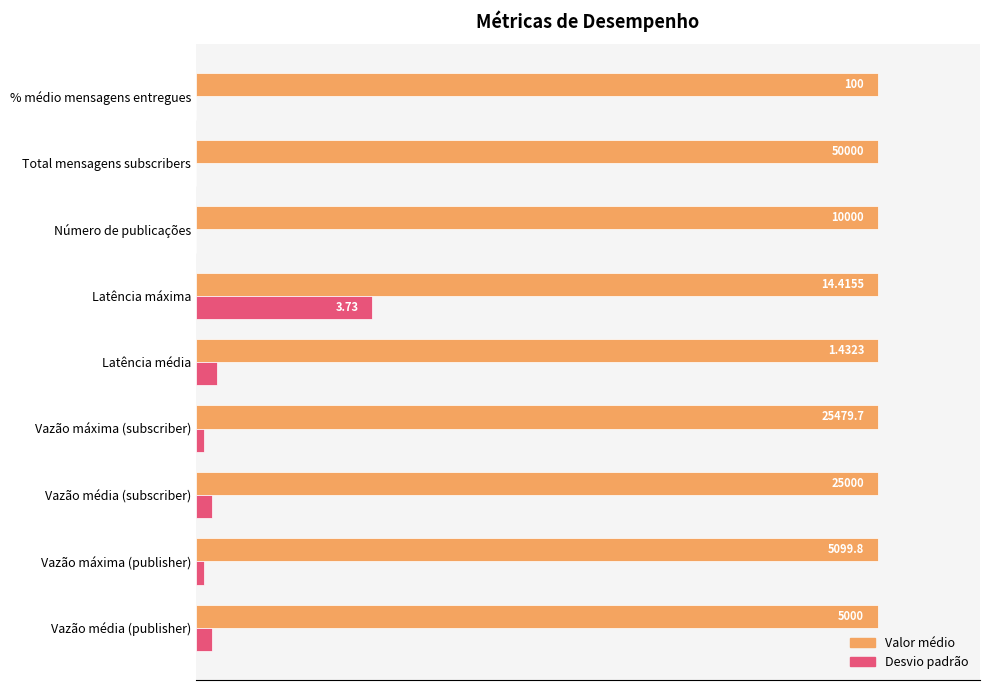

What are all the series names shown in the legend?

Valor médio, Desvio padrão